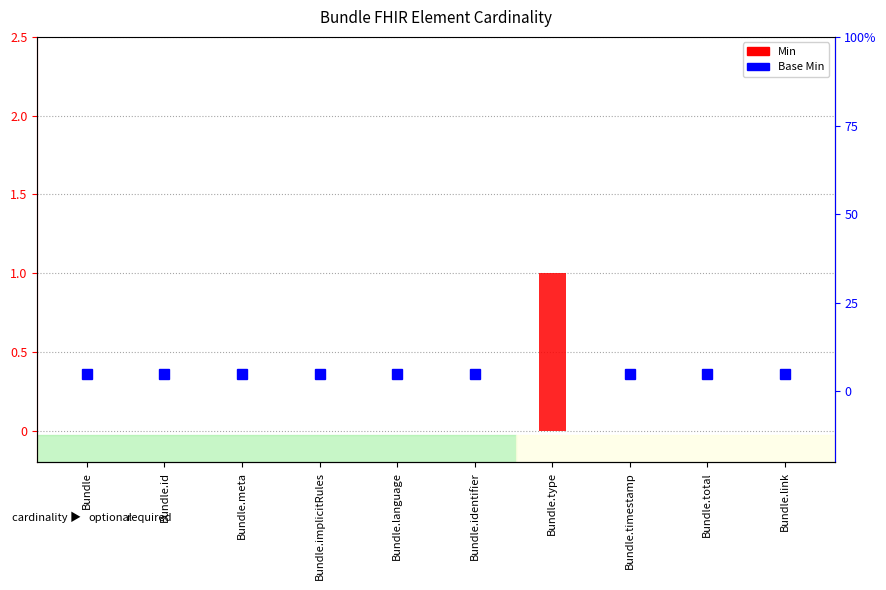

The chart shows a value of 0 at Bundle.timestamp. True or false?

False